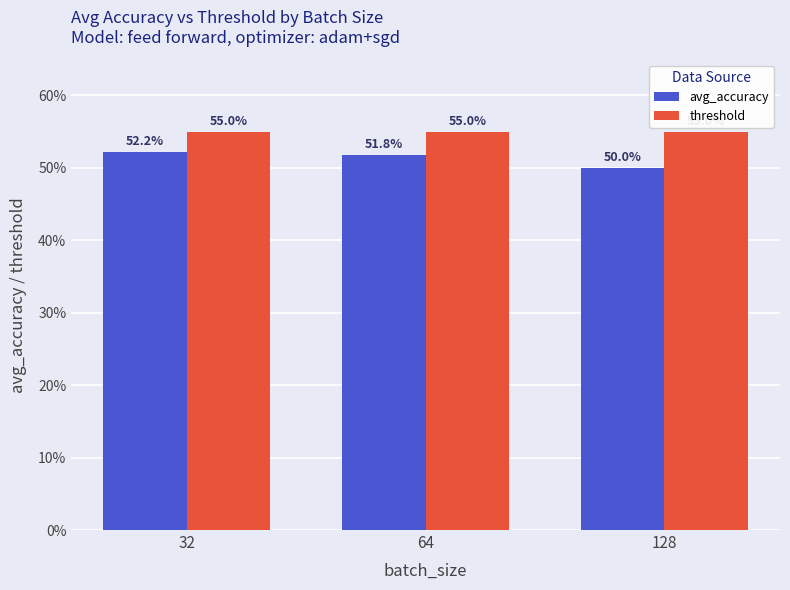

At which label does threshold reach its peak?

32